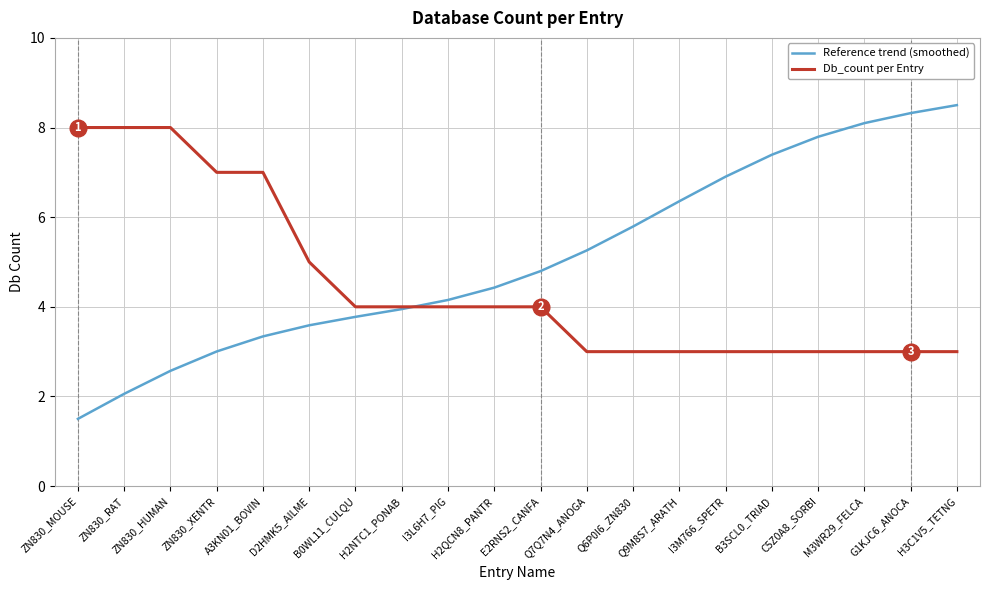

How many intersections are there between Db_count per Entry and Reference trend (smoothed)?

1